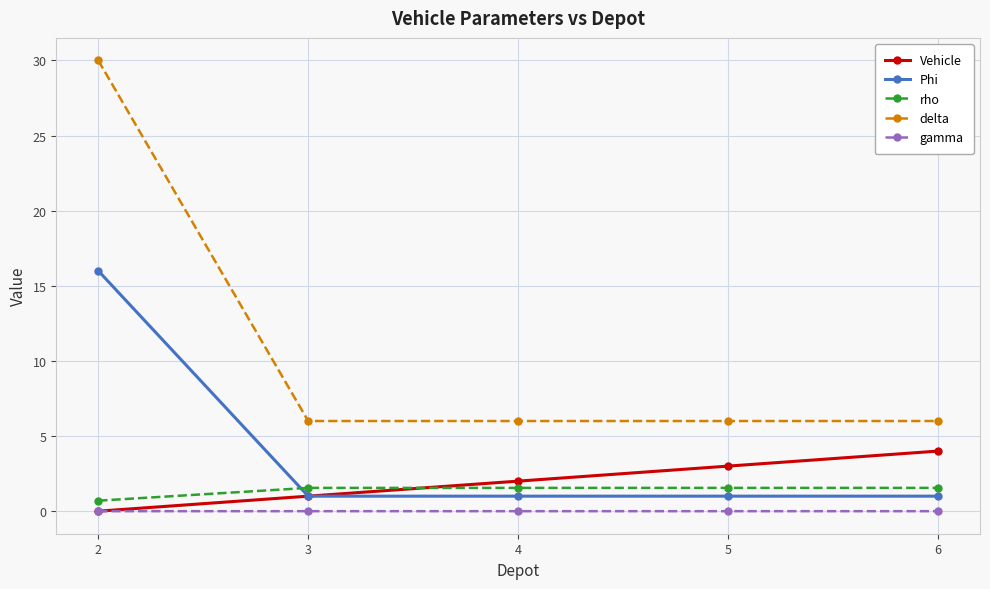

True or false: rho has more than 2 interior local peaks.

False